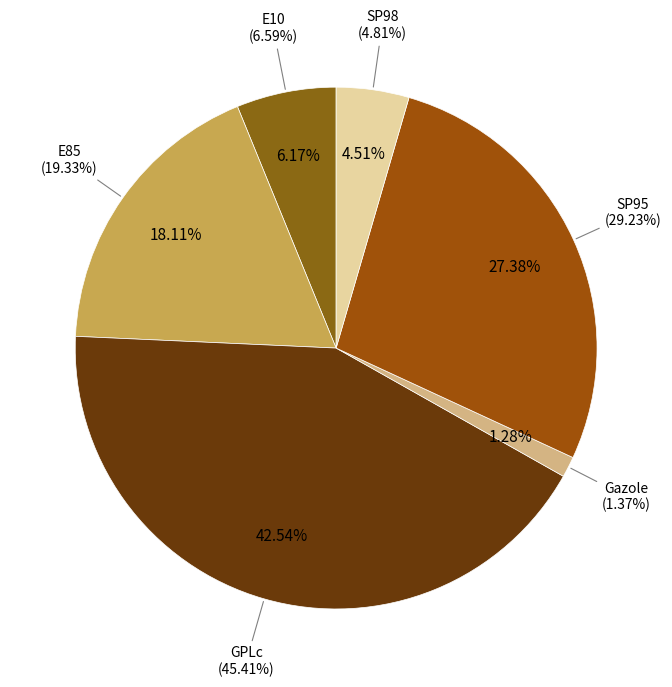

How many segments does this pie chart have?

6